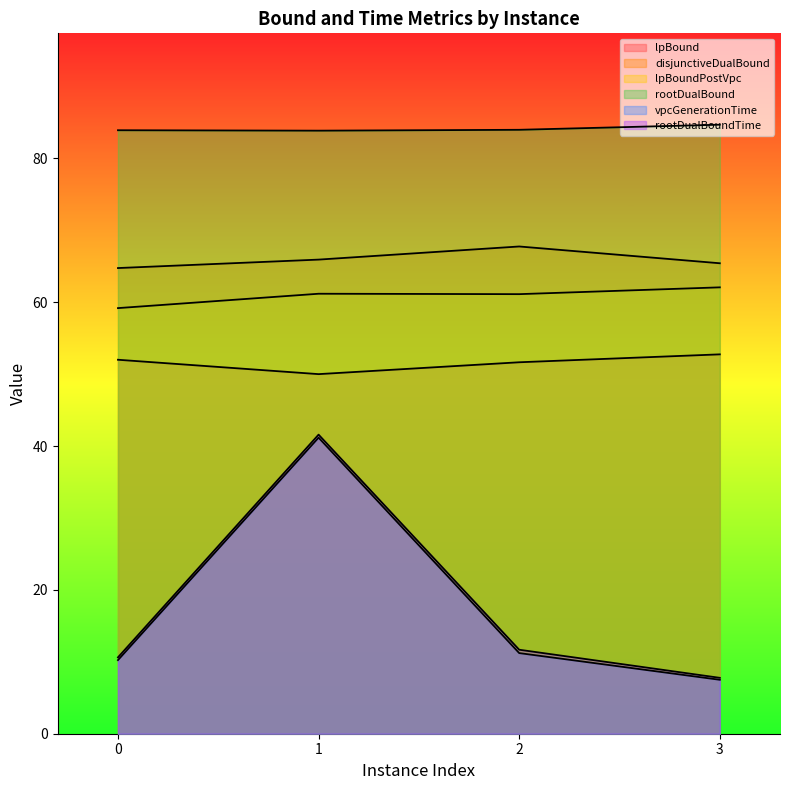

Reading right to left, transcribe all the data shown in this chart.

lpBound: 52.8	51.6	50.0	52.0
disjunctiveDualBound: 65.4	67.8	65.9	64.8
lpBoundPostVpc: 62.1	61.1	61.2	59.2
rootDualBound: 84.7	84.0	83.9	83.9
vpcGenerationTime: 7.5	11.2	41.2	10.2
rootDualBoundTime: 7.8	11.7	41.6	10.6